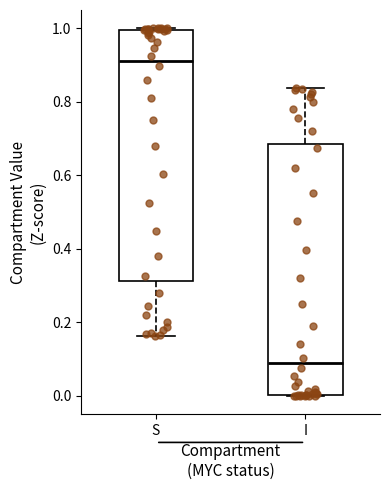

Reading left to right, read every box against the y-axis: the position of its median line, the range the box covers, and the ends of its whiskers. The values are not printed on the chart, so give them approximately, as read against the axis.

S: median 0.92, box 0.32 to 1.00, whiskers 0.16 to 1.00
I: median 0.08, box 0.00 to 0.68, whiskers 0.00 to 0.84